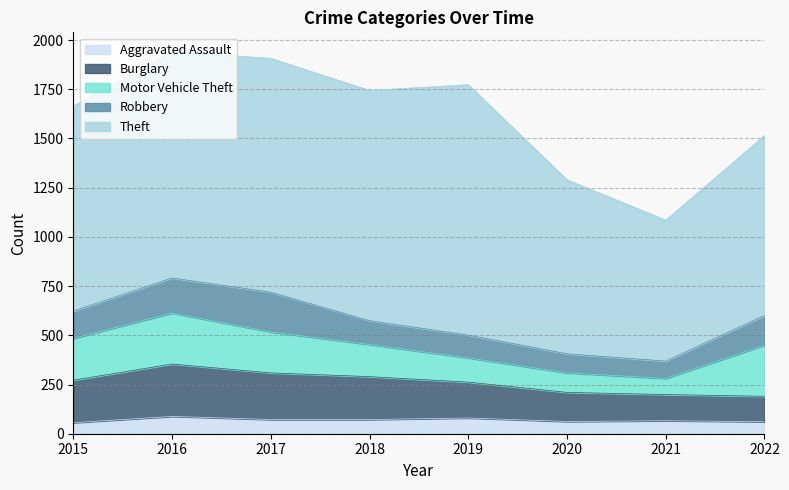

What is the value of the Burglary point at the 7th from the left?

133